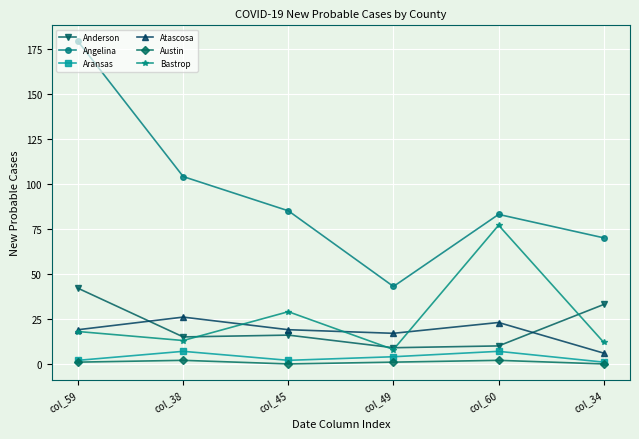

The Angelina series shows 70 at col_34. True or false?

True